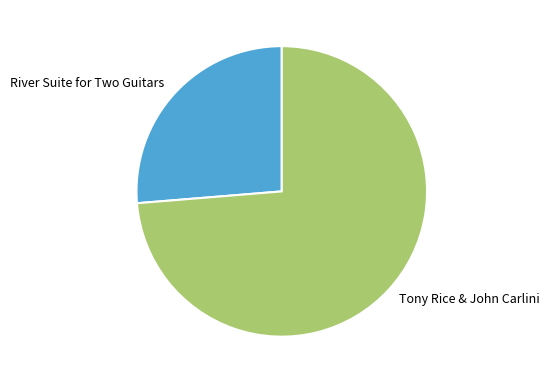

Which slice is the largest?

Tony Rice & John Carlini